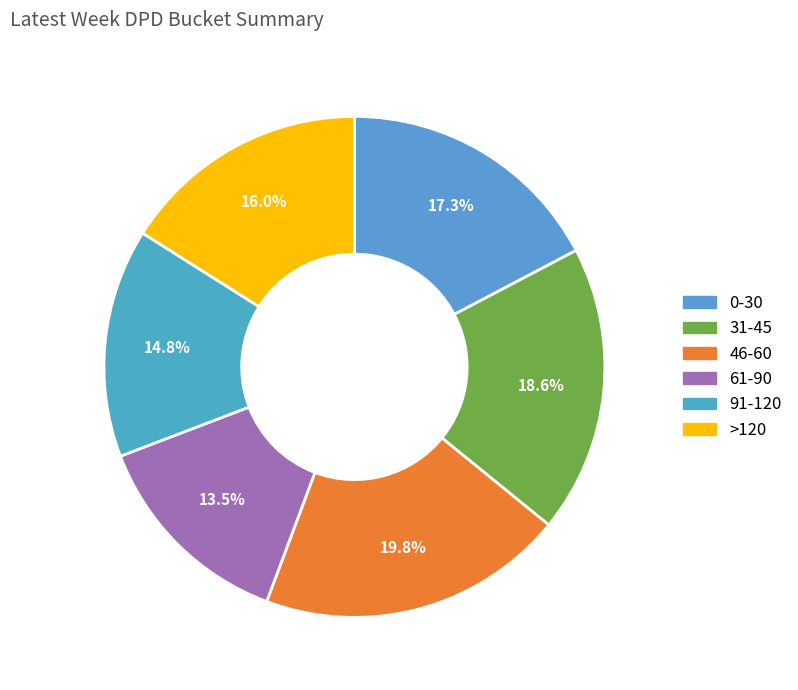

To the nearest percent, what is the difference between the 0-30 and >120 slice percentages?

1%